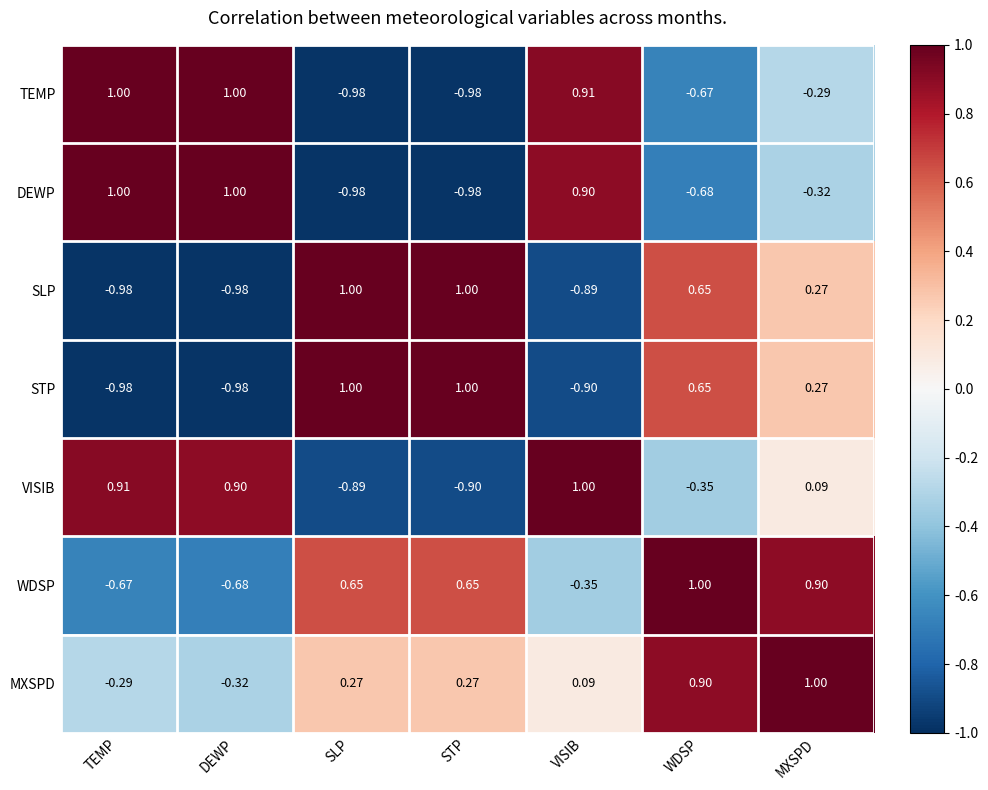

Where does the STP series first go above 0?

SLP